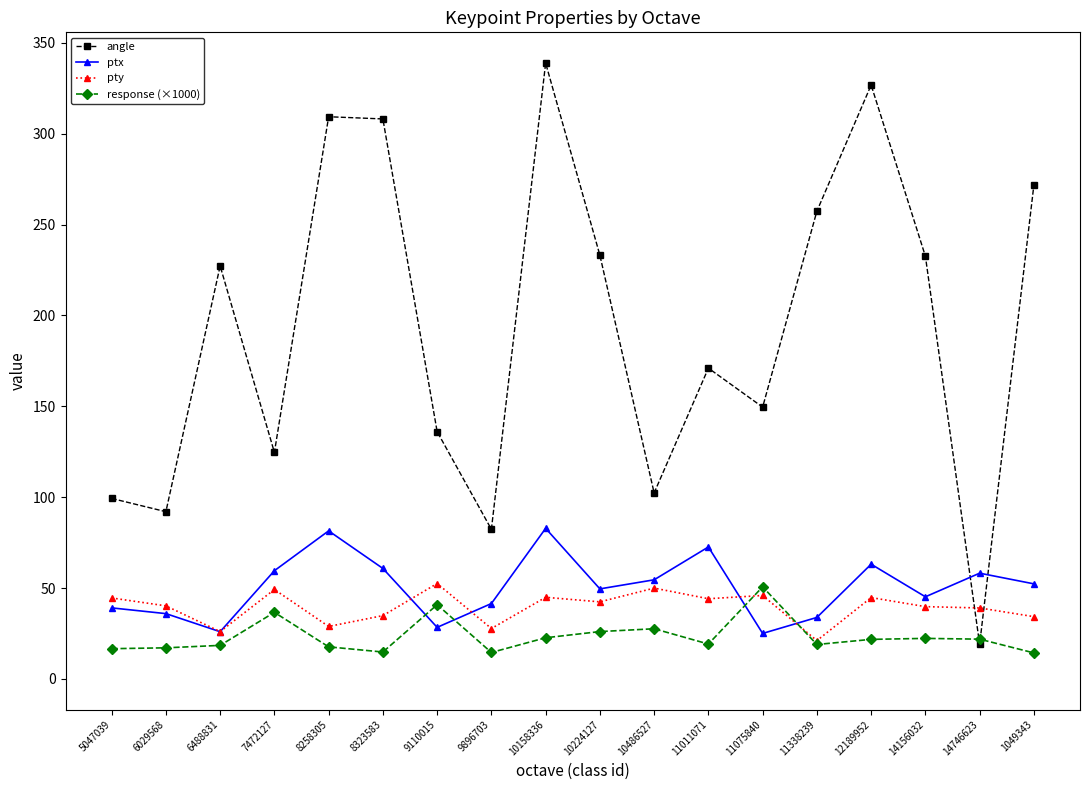

How many lines are shown in the chart?

4